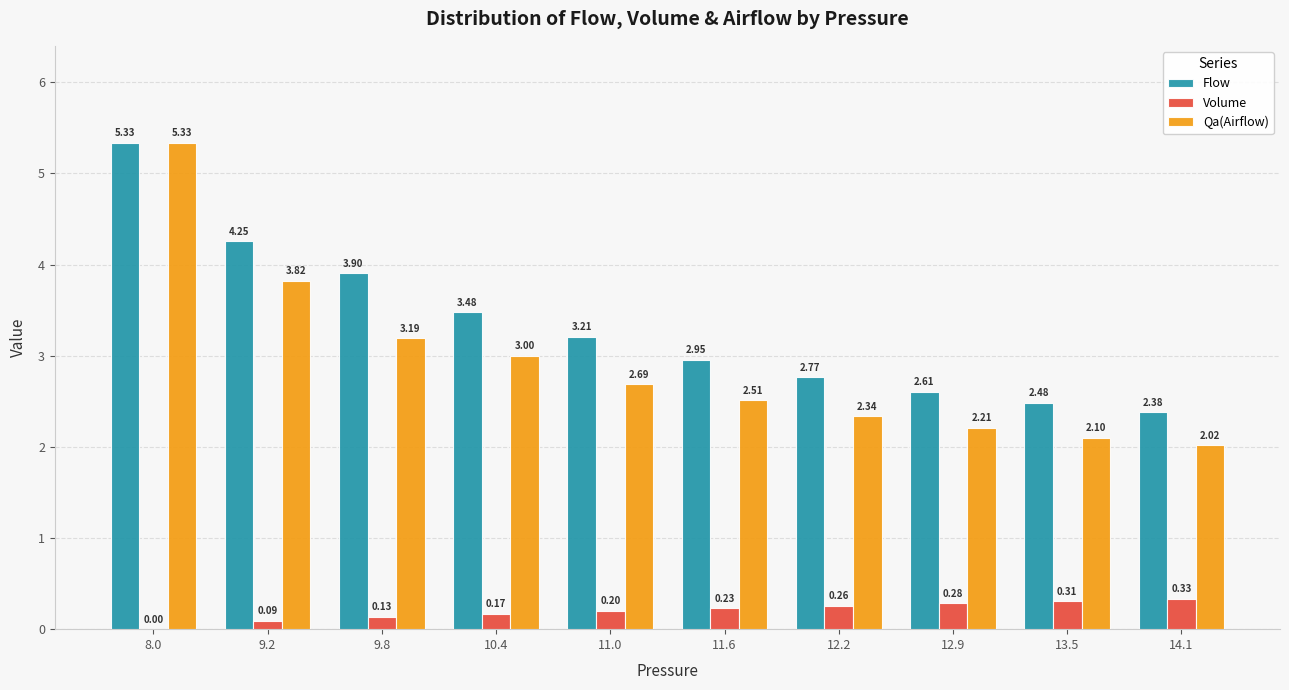

How many groups of bars are there?

10